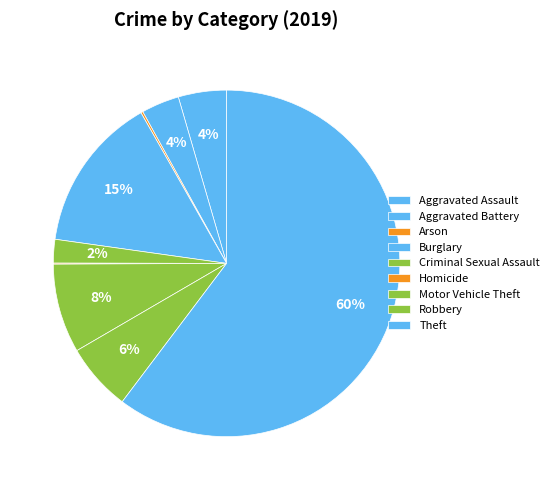

True or false: Aggravated Battery accounts for 4% of the total.

True